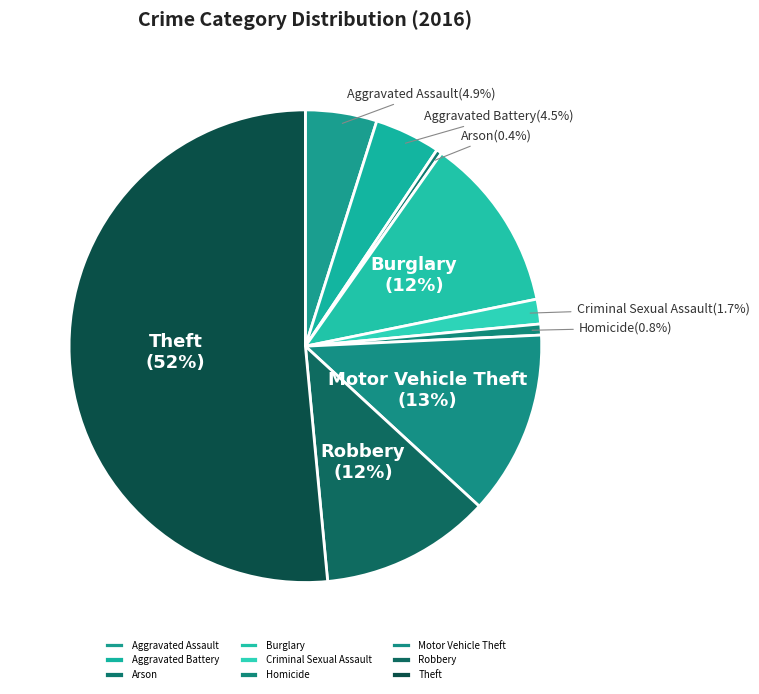

Which has a higher value, Aggravated Assault or Arson?

Aggravated Assault